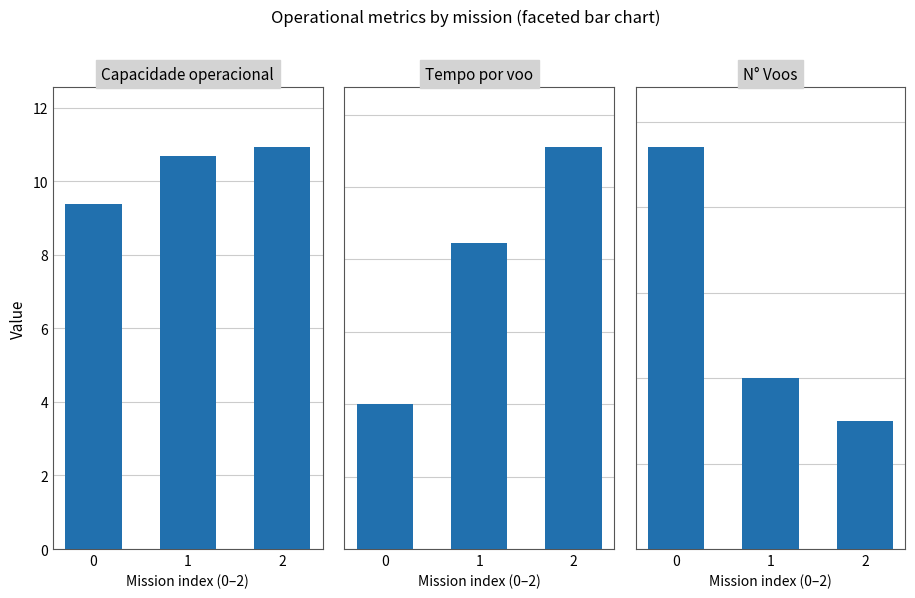

List the series in order of their overall mean, lowest first.

Capacidade operacional [ha/h], Tempo por voo [min], N° Voos